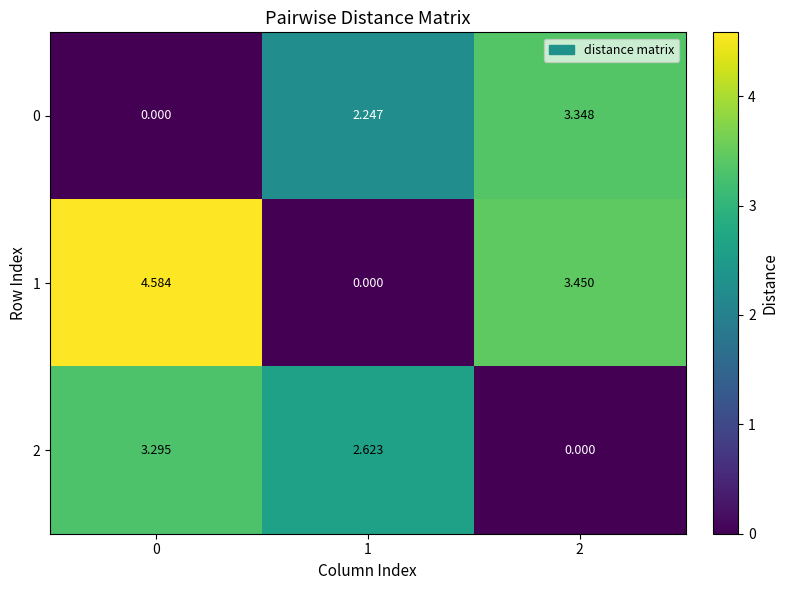

Is the value of 1 at 0 greater than the value of 2 at 1?

Yes